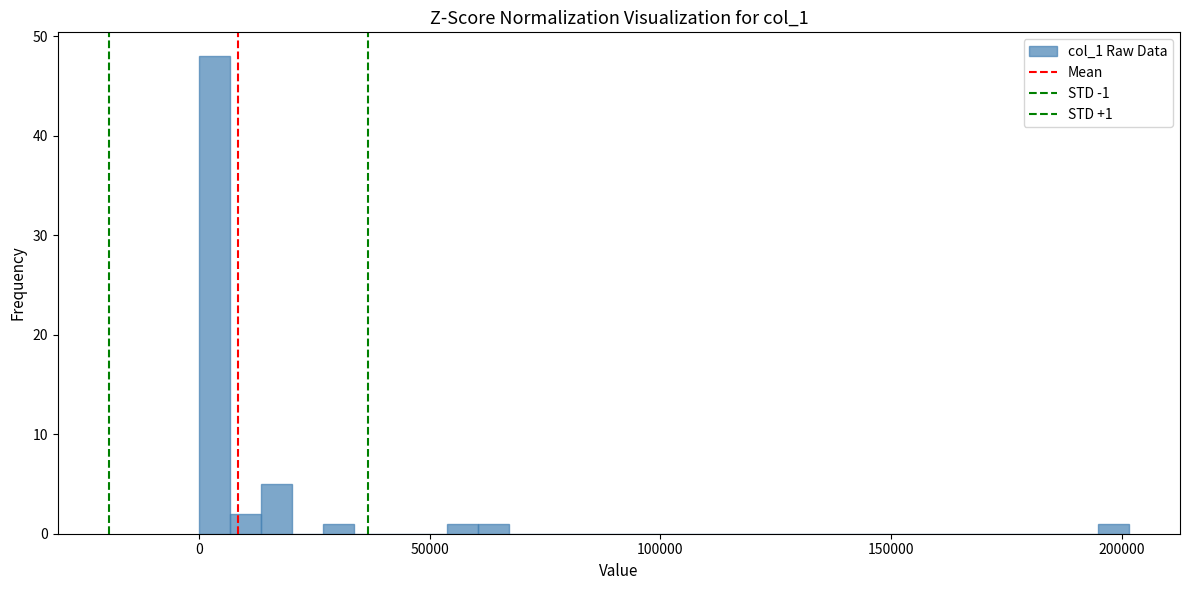

Around what value on the x-axis is the tallest bar? Give the approximate position of its centre, as read against the axis.

5000